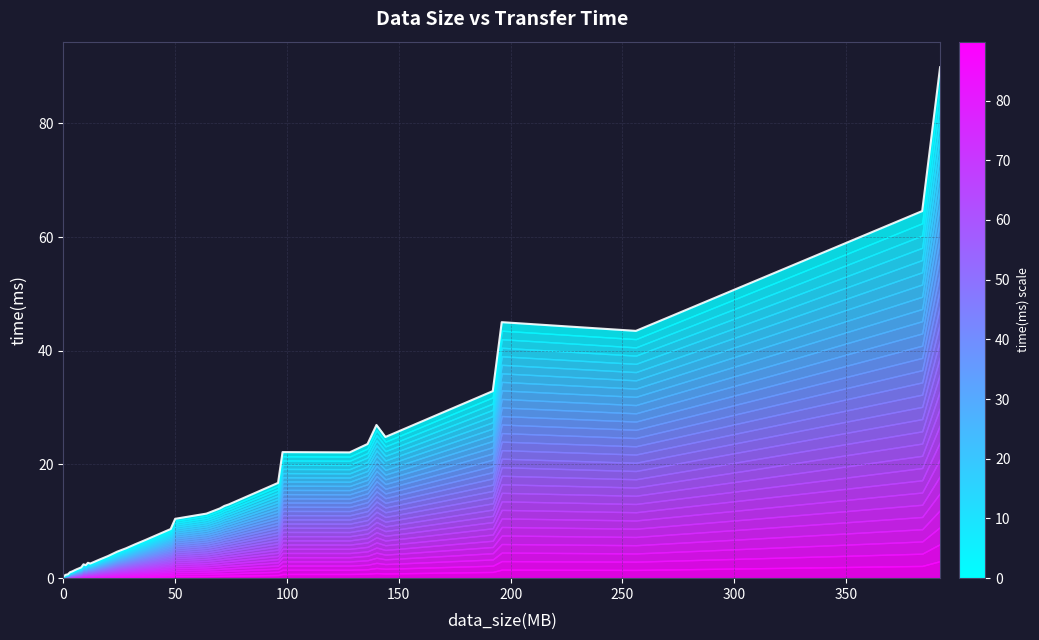

How many lines are shown in the chart?

1